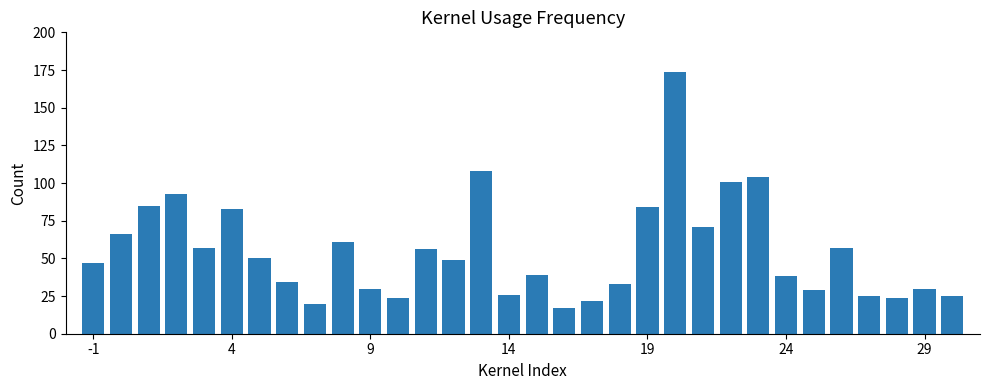

What is the maximum value shown in the chart?

174